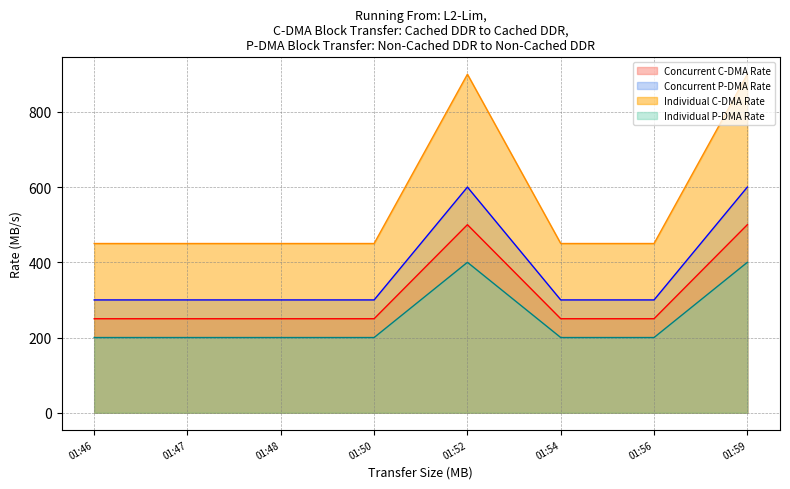

Which series has the largest total across all categories?

Individual C-DMA Rate